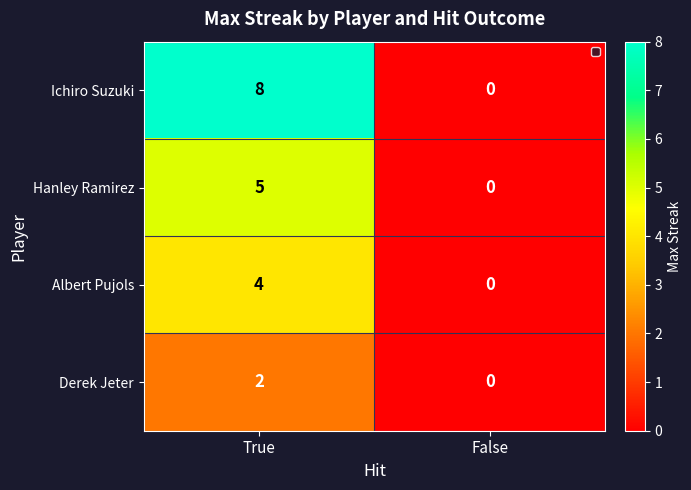

What is the sum of the Albert Pujols values at True and False?

4